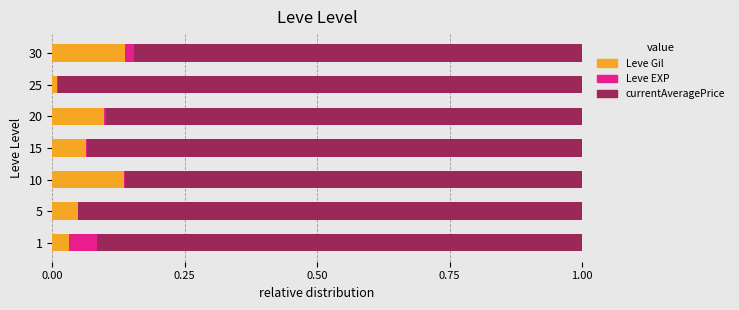

Is it true that Leve Gil equals 0.1 at 5?

False